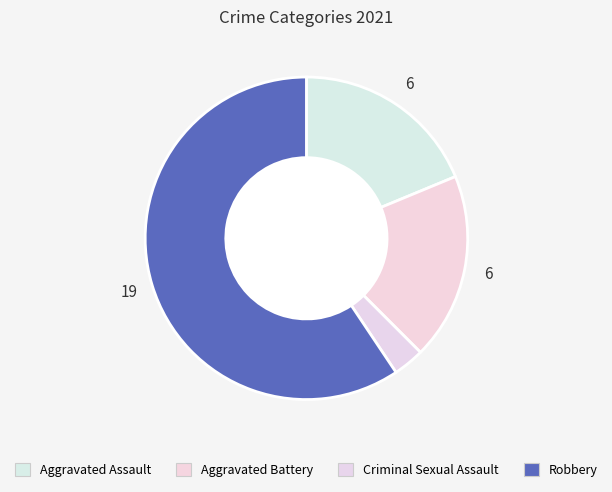

How many slices are in this pie chart?

4